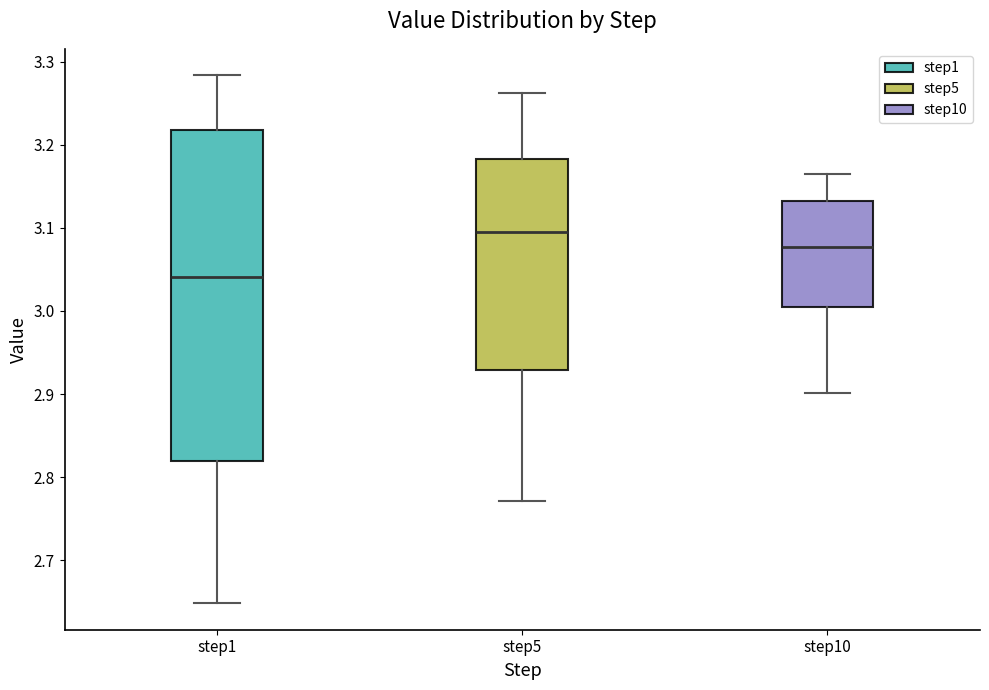

Reading left to right, read every box against the y-axis: the position of its median line, the range the box covers, and the ends of its whiskers. The values are not printed on the chart, so give them approximately, as read against the axis.

step1: median 3.04, box 2.82 to 3.22, whiskers 2.65 to 3.28
step5: median 3.09, box 2.93 to 3.18, whiskers 2.77 to 3.26
step10: median 3.08, box 3.00 to 3.13, whiskers 2.90 to 3.17